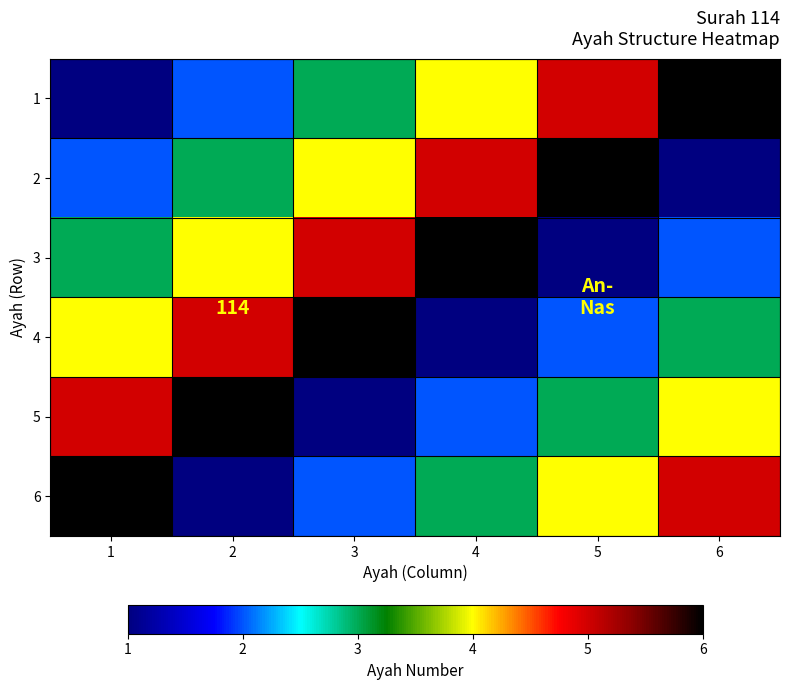

Which series has the largest range (max minus min)?

1